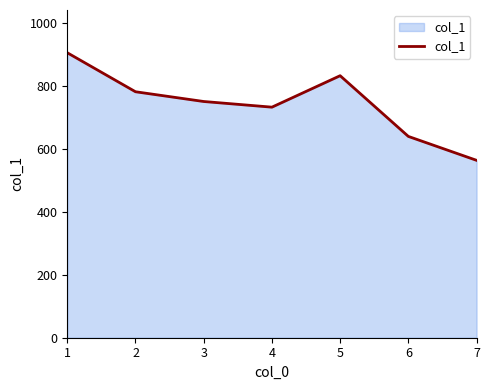

How many values are between 640 and 833?

5